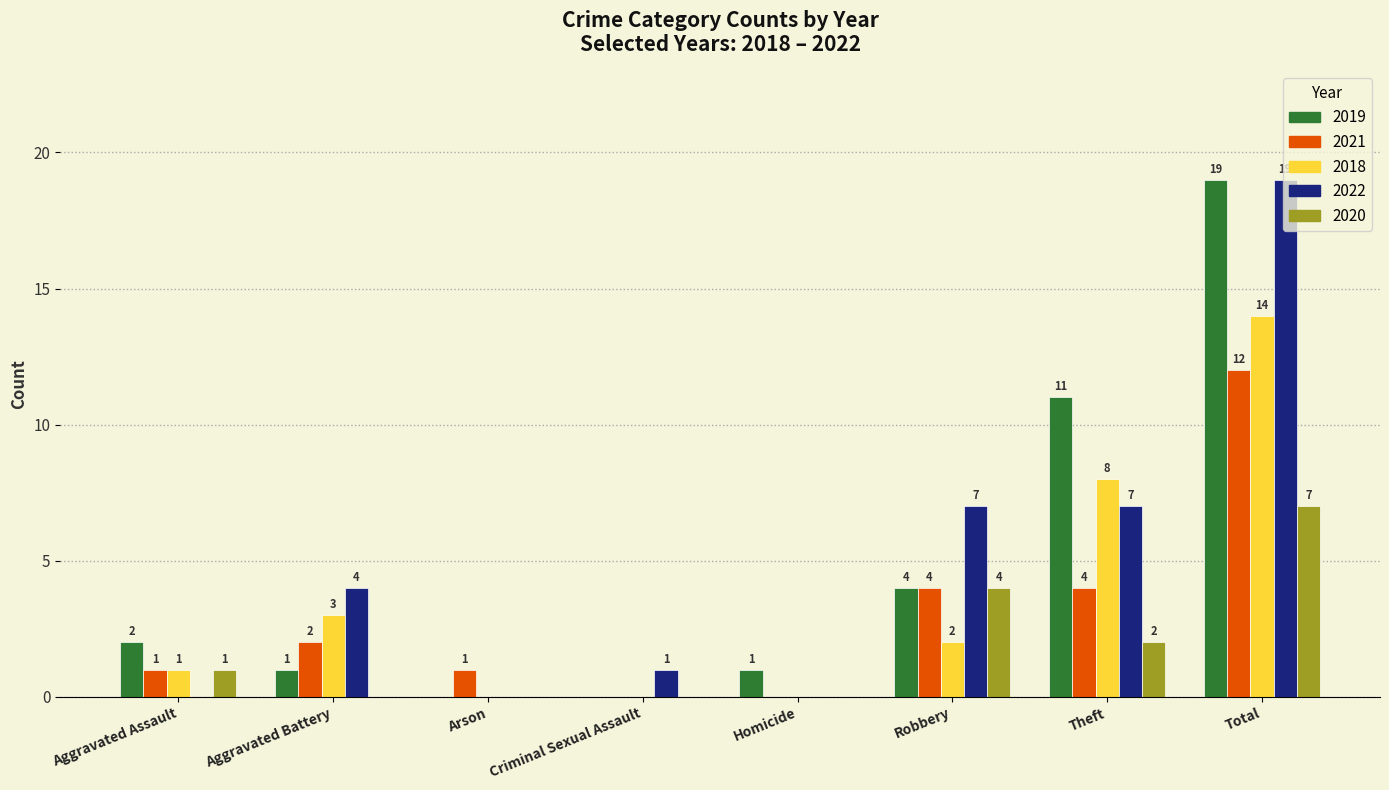

Is the value of 2018 at Aggravated Battery greater than the value of 2019 at Arson?

Yes